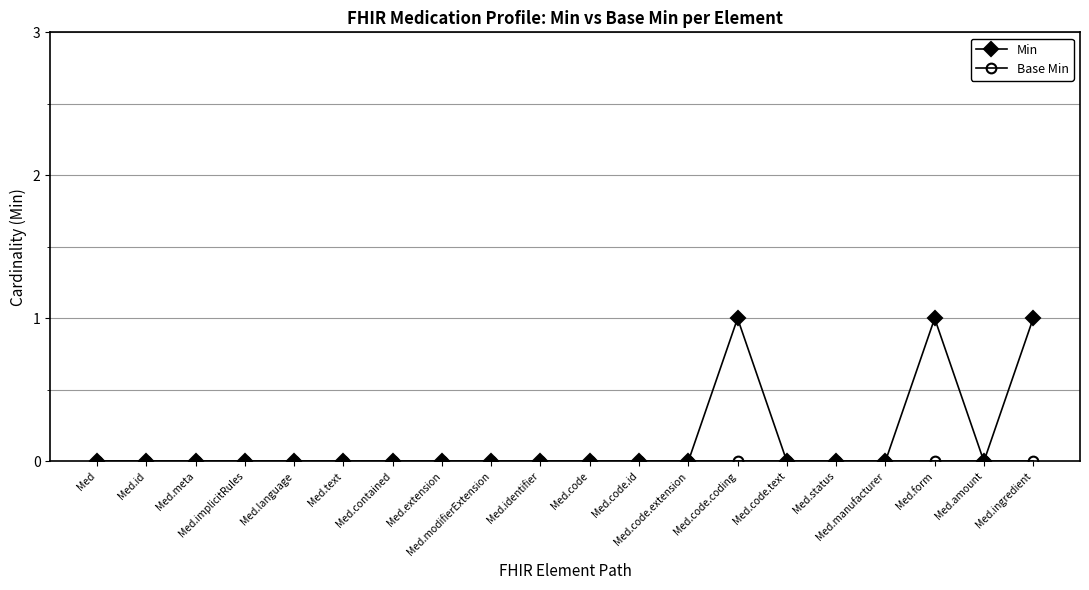

Which series has the largest total across all categories?

Min